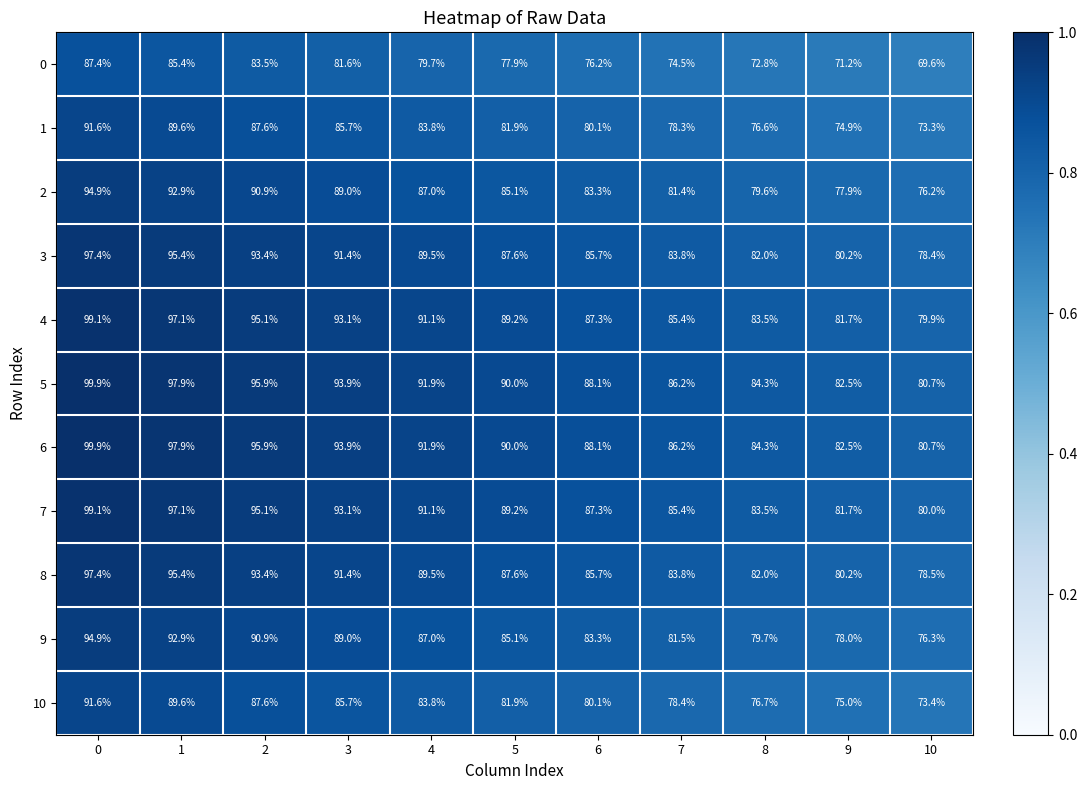

What is the sum of all 7 values?

982.6